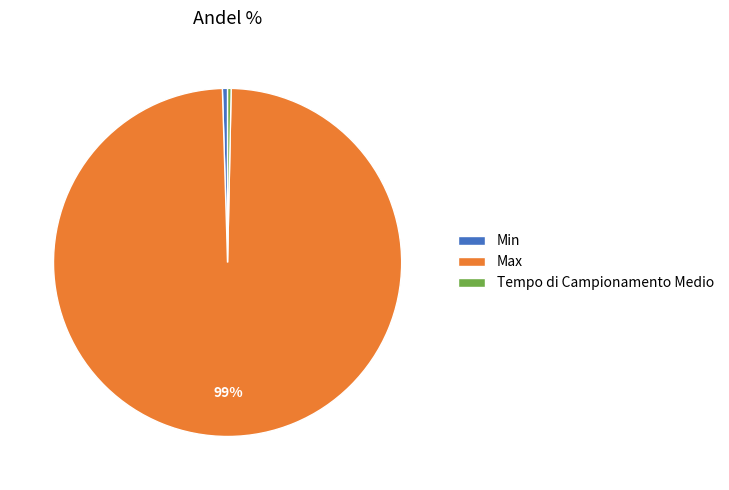

Combined, do Tempo di Campionamento Medio and Max account for over 50%?

Yes